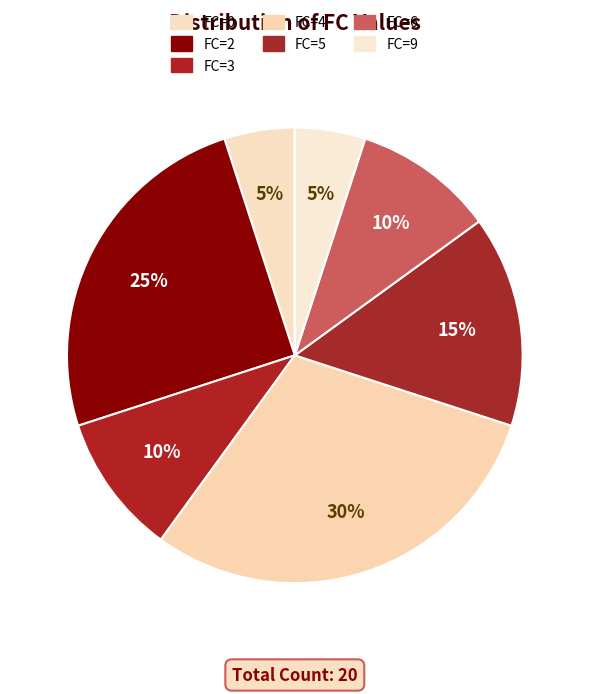

Count the number of slices in the pie.

7